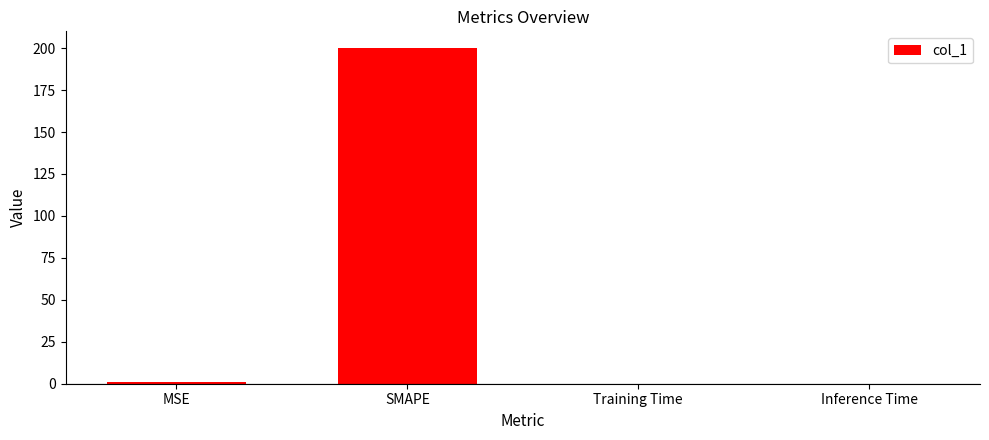

Is it true that the value at Inference Time is 0.0?

True